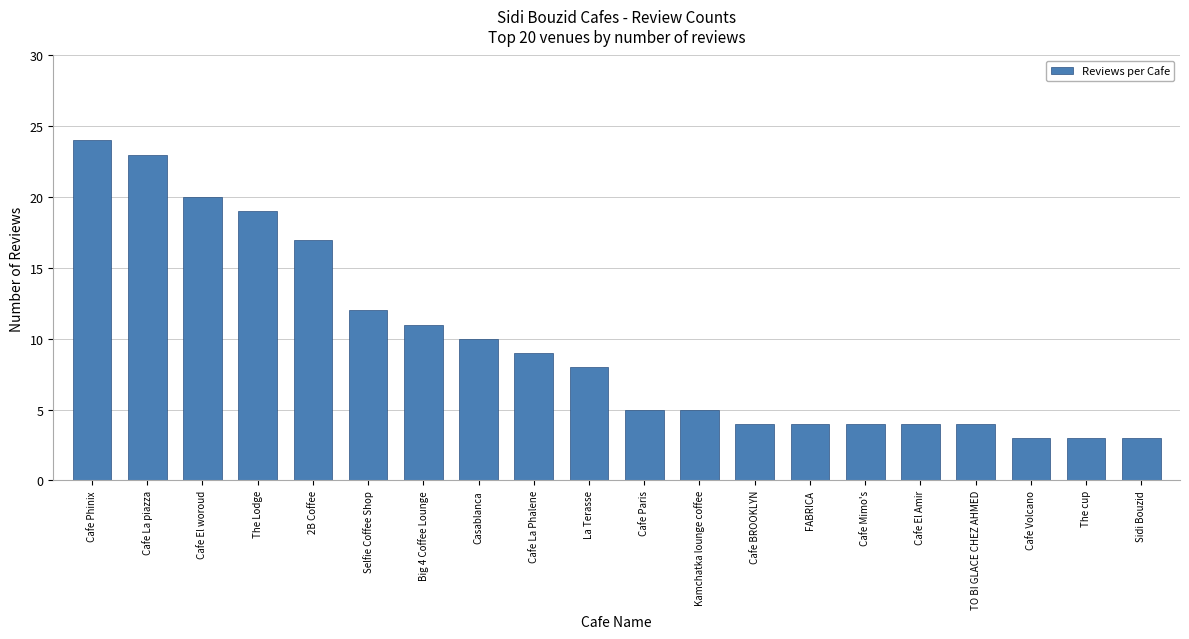

What is the maximum value shown in the chart?

24